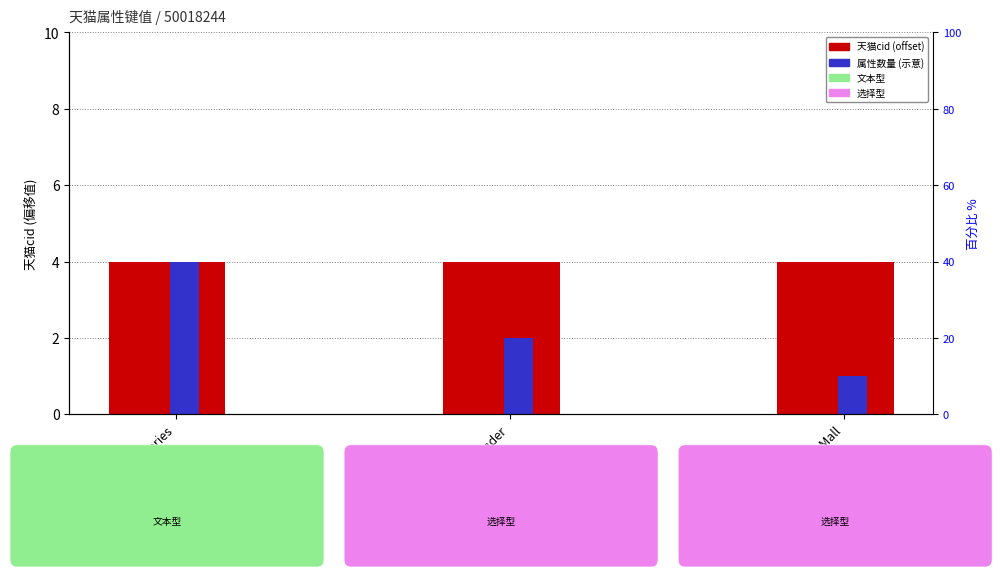

What is the lowest value of the 属性数量 (示意) series?

1